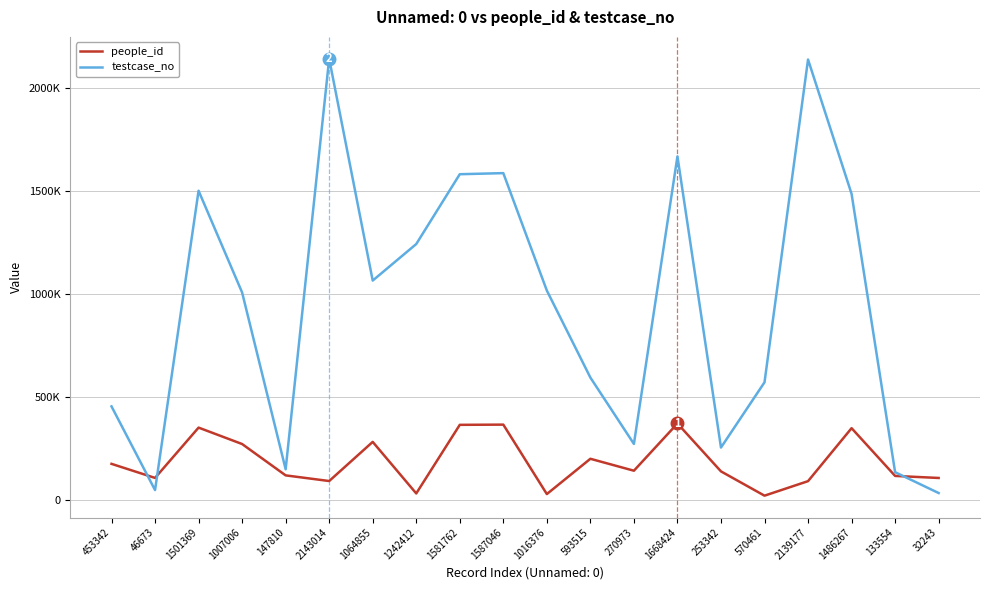

Is the value of testcase_no at 1242412 greater than the value of people_id at 46673?

Yes